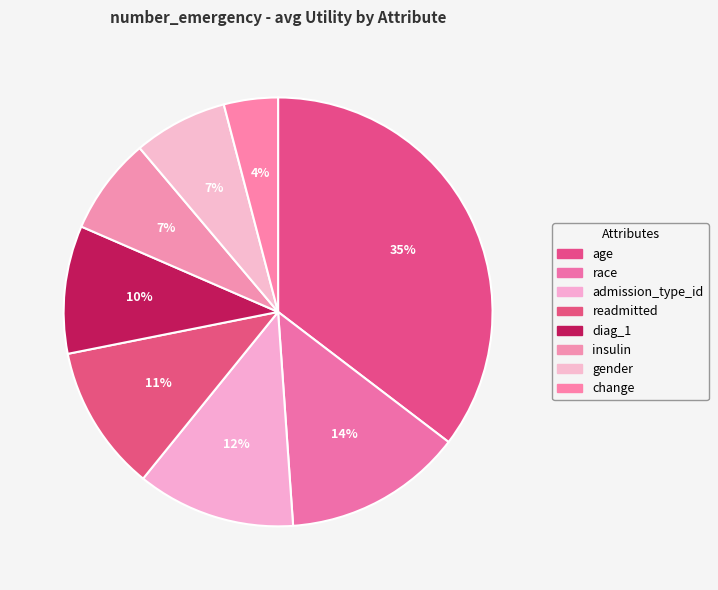

To the nearest percent, what is the difference between the largest and smallest slice percentages?

31%